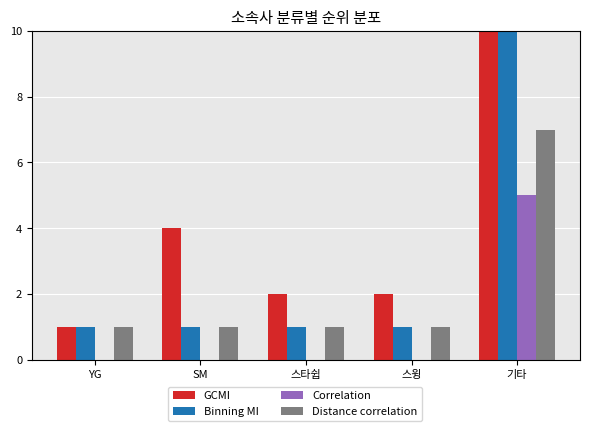

Reading left to right, list all the values displayed in this chart.

GCMI: YG=1	SM=4	스타쉽=2	스윙=2	기타=31
Binning MI: YG=1	SM=1	스타쉽=1	스윙=1	기타=10
Correlation: YG=0	SM=0	스타쉽=0	스윙=0	기타=5
Distance correlation: YG=1	SM=1	스타쉽=1	스윙=1	기타=7